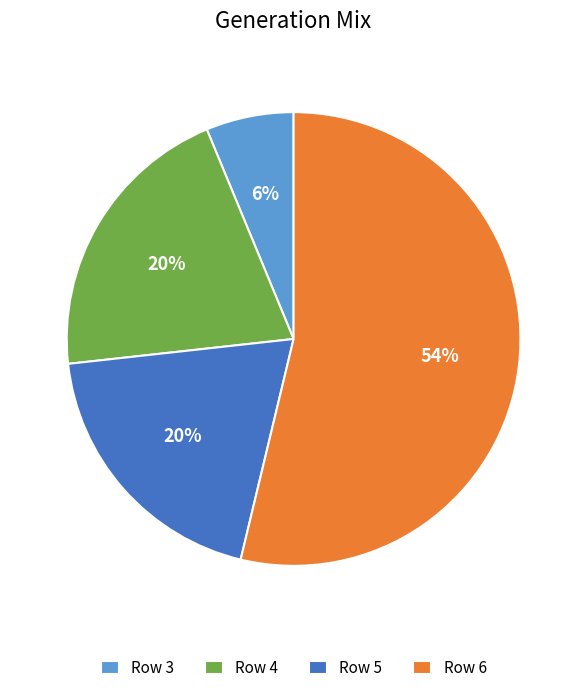

Which category has the smallest portion of the pie?

Row 3